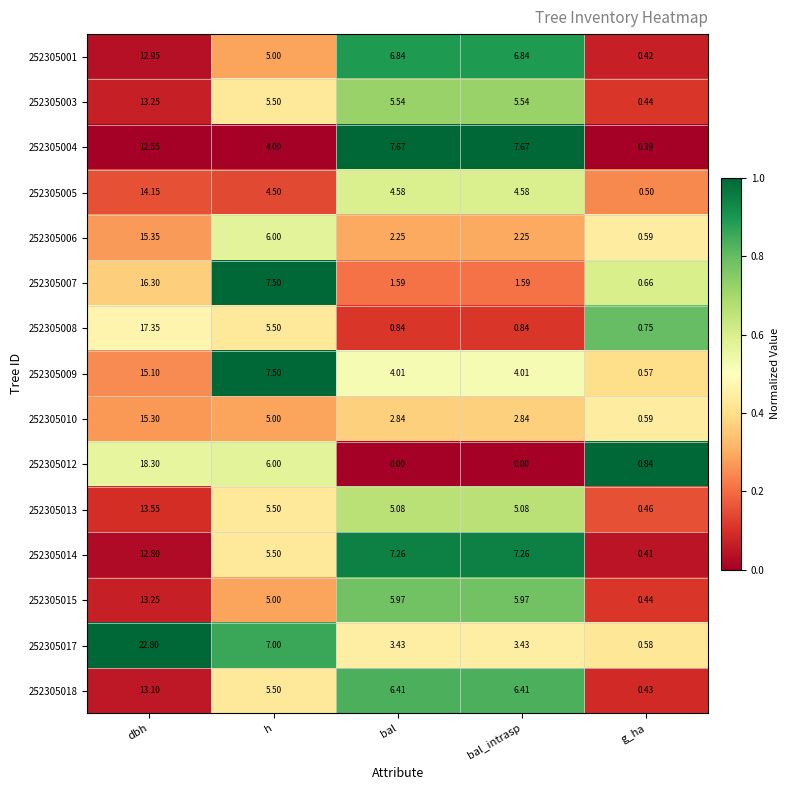

Which category has the lowest value in the 252305008 series?

g_ha